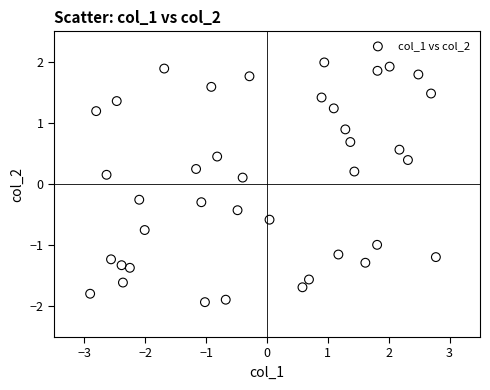

What is the range of Y values (max minus min)?

3.9